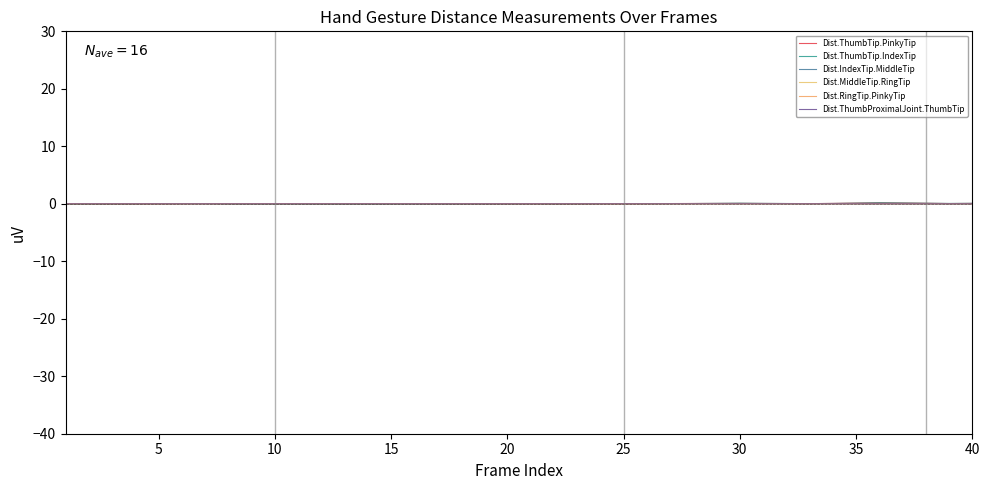

Does the chart display data point markers on the line(s)?

No